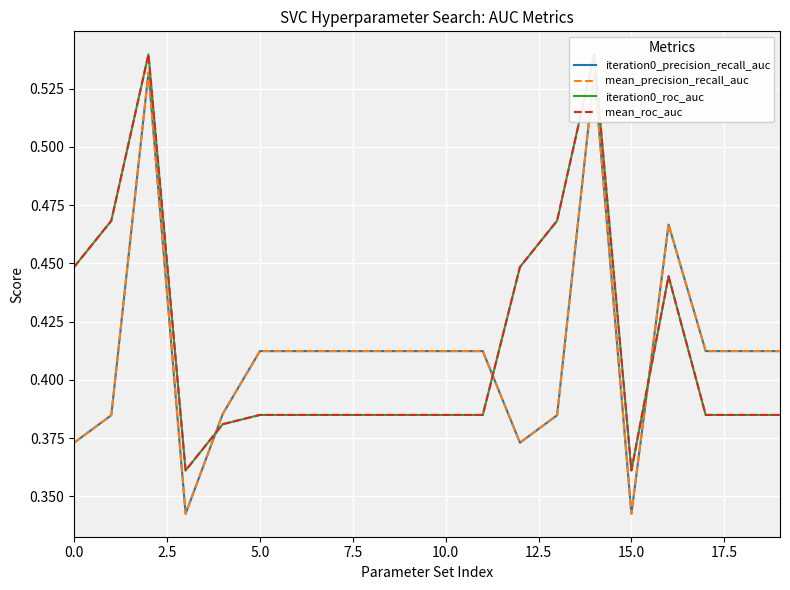

How many interior local peaks does the iteration0_precision_recall_auc series have?

3